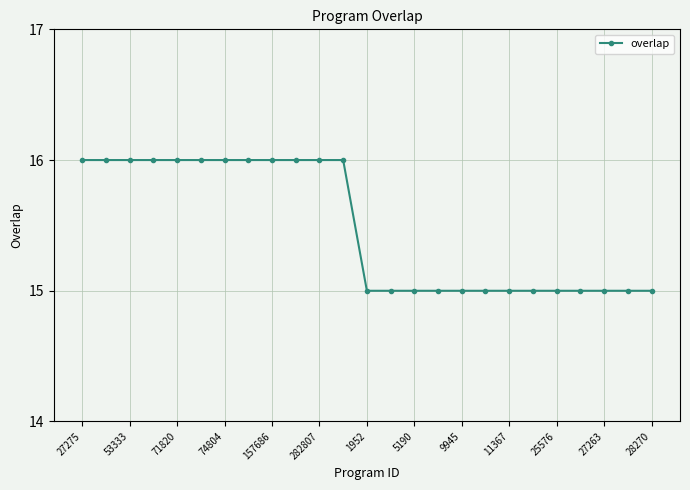

What is the sum of all values?

387